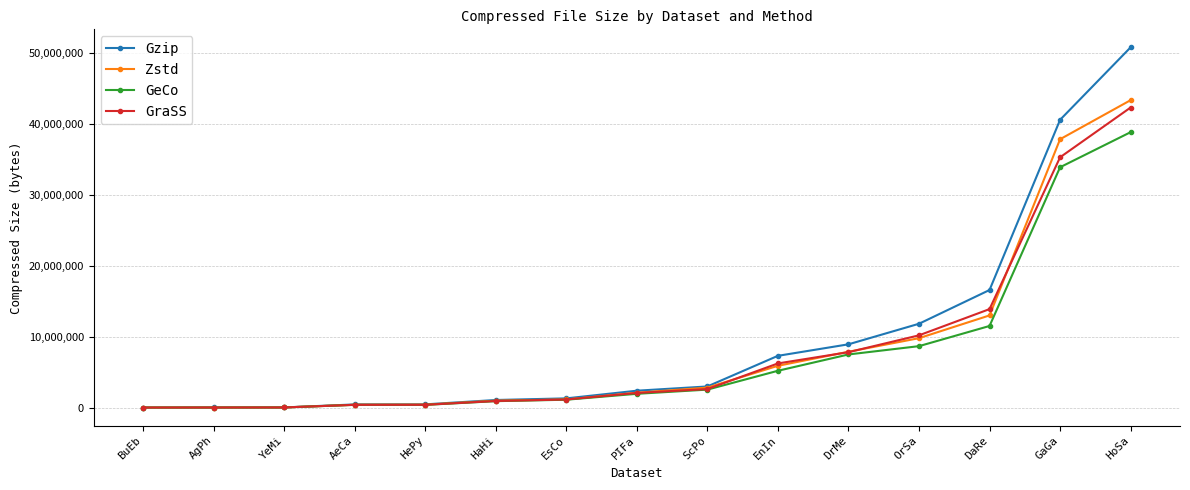

True or false: Gzip has a value of 23487947 at DaRe.

False